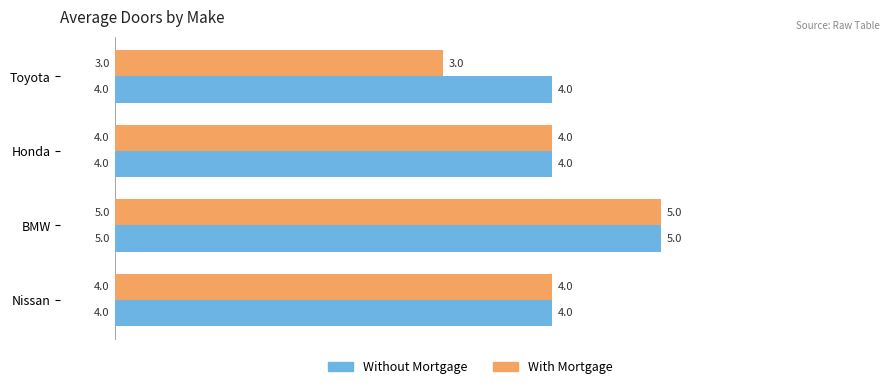

At which category is the sum across all series the highest?

BMW